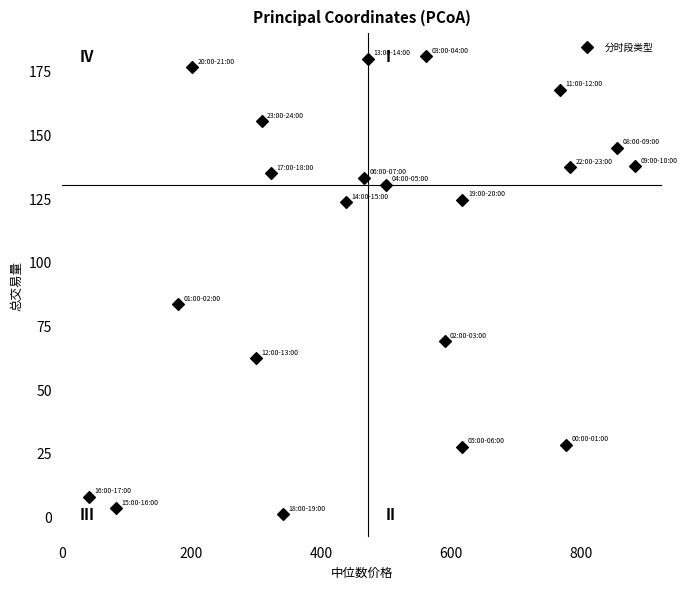

What is the range of Y values (max minus min)?

179.6